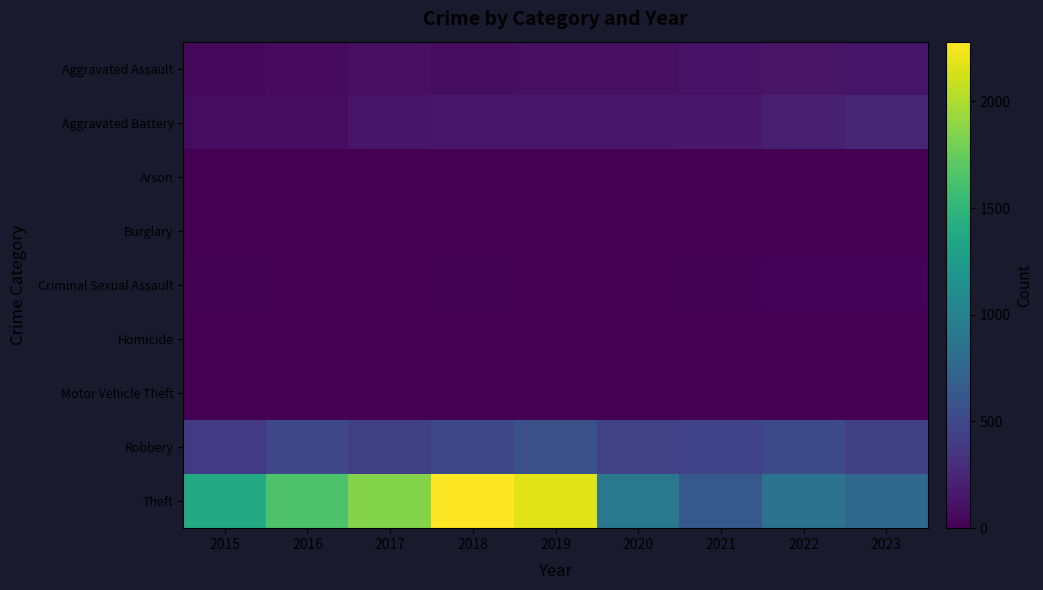

How many data points does each series have?

9